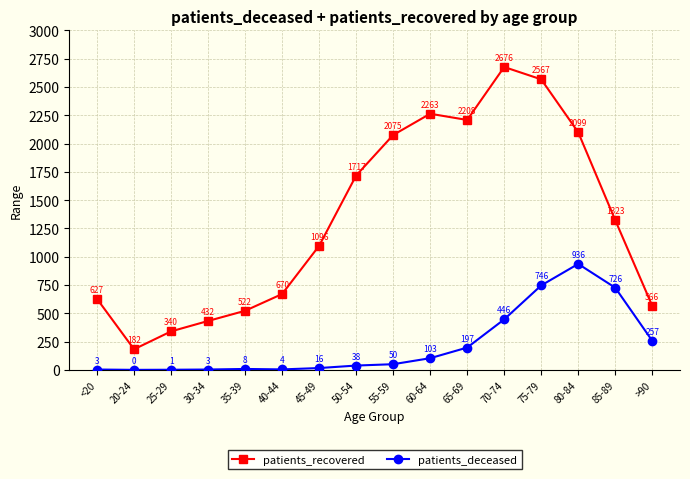

Reading right to left, what are all the values shown in this chart?

patients_recovered: 566	1323	2099	2567	2676	2208	2263	2075	1717	1096	670	522	432	340	182	627
patients_deceased: 257	726	936	746	446	197	103	50	38	16	4	8	3	1	0	3